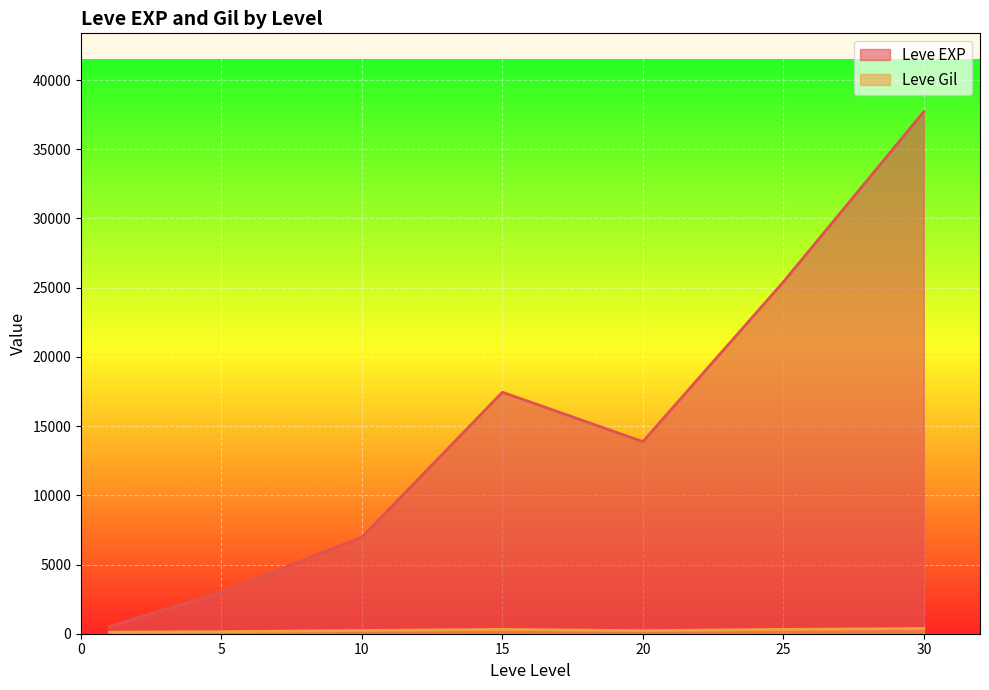

At which category is the sum across all series the highest?

30